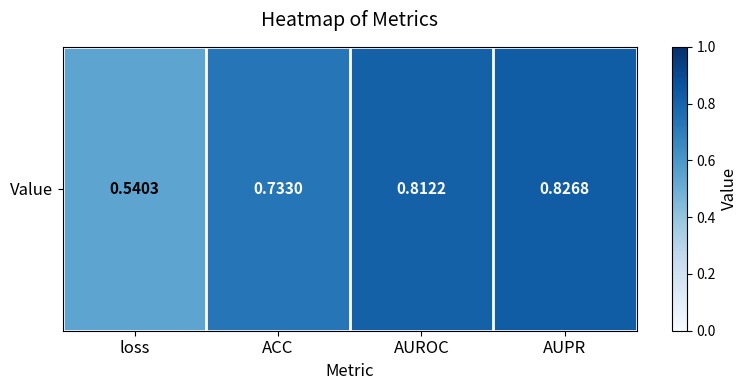

What is the greatest value displayed?

0.8